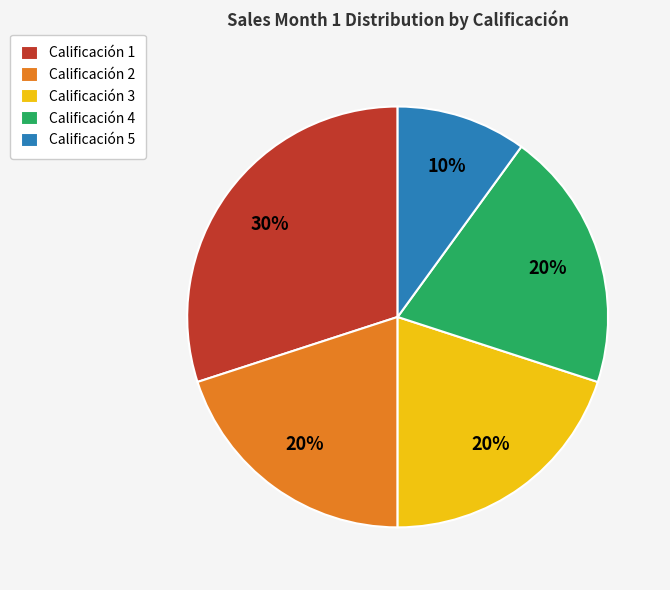

To the nearest percent, what is the difference between the Calificación 4 and Calificación 1 slice percentages?

10%